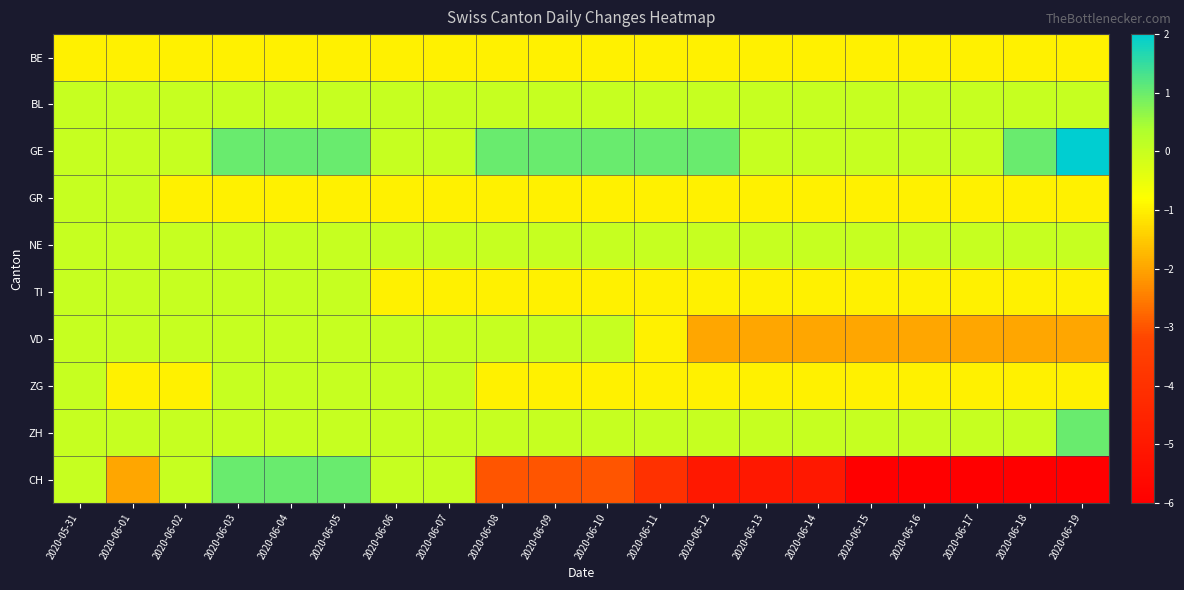

Reading left to right, extract all data points from this chart.

BE: 2020-05-31=-1	2020-06-01=-1	2020-06-02=-1	2020-06-03=-1	2020-06-04=-1	2020-06-05=-1	2020-06-06=-1	2020-06-07=-1	2020-06-08=-1	2020-06-09=-1	2020-06-10=-1	2020-06-11=-1	2020-06-12=-1	2020-06-13=-1	2020-06-14=-1	2020-06-15=-1	2020-06-16=-1	2020-06-17=-1	2020-06-18=-1	2020-06-19=-1
BL: 2020-05-31=0	2020-06-01=0	2020-06-02=0	2020-06-03=0	2020-06-04=0	2020-06-05=0	2020-06-06=0	2020-06-07=0	2020-06-08=0	2020-06-09=0	2020-06-10=0	2020-06-11=0	2020-06-12=0	2020-06-13=0	2020-06-14=0	2020-06-15=0	2020-06-16=0	2020-06-17=0	2020-06-18=0	2020-06-19=0
GE: 2020-05-31=0	2020-06-01=0	2020-06-02=0	2020-06-03=1	2020-06-04=1	2020-06-05=1	2020-06-06=0	2020-06-07=0	2020-06-08=1	2020-06-09=1	2020-06-10=1	2020-06-11=1	2020-06-12=1	2020-06-13=0	2020-06-14=0	2020-06-15=0	2020-06-16=0	2020-06-17=0	2020-06-18=1	2020-06-19=2
GR: 2020-05-31=0	2020-06-01=0	2020-06-02=-1	2020-06-03=-1	2020-06-04=-1	2020-06-05=-1	2020-06-06=-1	2020-06-07=-1	2020-06-08=-1	2020-06-09=-1	2020-06-10=-1	2020-06-11=-1	2020-06-12=-1	2020-06-13=-1	2020-06-14=-1	2020-06-15=-1	2020-06-16=-1	2020-06-17=-1	2020-06-18=-1	2020-06-19=-1
NE: 2020-05-31=0	2020-06-01=0	2020-06-02=0	2020-06-03=0	2020-06-04=0	2020-06-05=0	2020-06-06=0	2020-06-07=0	2020-06-08=0	2020-06-09=0	2020-06-10=0	2020-06-11=0	2020-06-12=0	2020-06-13=0	2020-06-14=0	2020-06-15=0	2020-06-16=0	2020-06-17=0	2020-06-18=0	2020-06-19=0
TI: 2020-05-31=0	2020-06-01=0	2020-06-02=0	2020-06-03=0	2020-06-04=0	2020-06-05=0	2020-06-06=-1	2020-06-07=-1	2020-06-08=-1	2020-06-09=-1	2020-06-10=-1	2020-06-11=-1	2020-06-12=-1	2020-06-13=-1	2020-06-14=-1	2020-06-15=-1	2020-06-16=-1	2020-06-17=-1	2020-06-18=-1	2020-06-19=-1
VD: 2020-05-31=0	2020-06-01=0	2020-06-02=0	2020-06-03=0	2020-06-04=0	2020-06-05=0	2020-06-06=0	2020-06-07=0	2020-06-08=0	2020-06-09=0	2020-06-10=0	2020-06-11=-1	2020-06-12=-2	2020-06-13=-2	2020-06-14=-2	2020-06-15=-2	2020-06-16=-2	2020-06-17=-2	2020-06-18=-2	2020-06-19=-2
ZG: 2020-05-31=0	2020-06-01=-1	2020-06-02=-1	2020-06-03=0	2020-06-04=0	2020-06-05=0	2020-06-06=0	2020-06-07=0	2020-06-08=-1	2020-06-09=-1	2020-06-10=-1	2020-06-11=-1	2020-06-12=-1	2020-06-13=-1	2020-06-14=-1	2020-06-15=-1	2020-06-16=-1	2020-06-17=-1	2020-06-18=-1	2020-06-19=-1
ZH: 2020-05-31=0	2020-06-01=0	2020-06-02=0	2020-06-03=0	2020-06-04=0	2020-06-05=0	2020-06-06=0	2020-06-07=0	2020-06-08=0	2020-06-09=0	2020-06-10=0	2020-06-11=0	2020-06-12=0	2020-06-13=0	2020-06-14=0	2020-06-15=0	2020-06-16=0	2020-06-17=0	2020-06-18=0	2020-06-19=1
CH: 2020-05-31=0	2020-06-01=-2	2020-06-02=0	2020-06-03=1	2020-06-04=1	2020-06-05=1	2020-06-06=0	2020-06-07=0	2020-06-08=-3	2020-06-09=-3	2020-06-10=-3	2020-06-11=-4	2020-06-12=-5	2020-06-13=-5	2020-06-14=-5	2020-06-15=-6	2020-06-16=-6	2020-06-17=-6	2020-06-18=-6	2020-06-19=-6